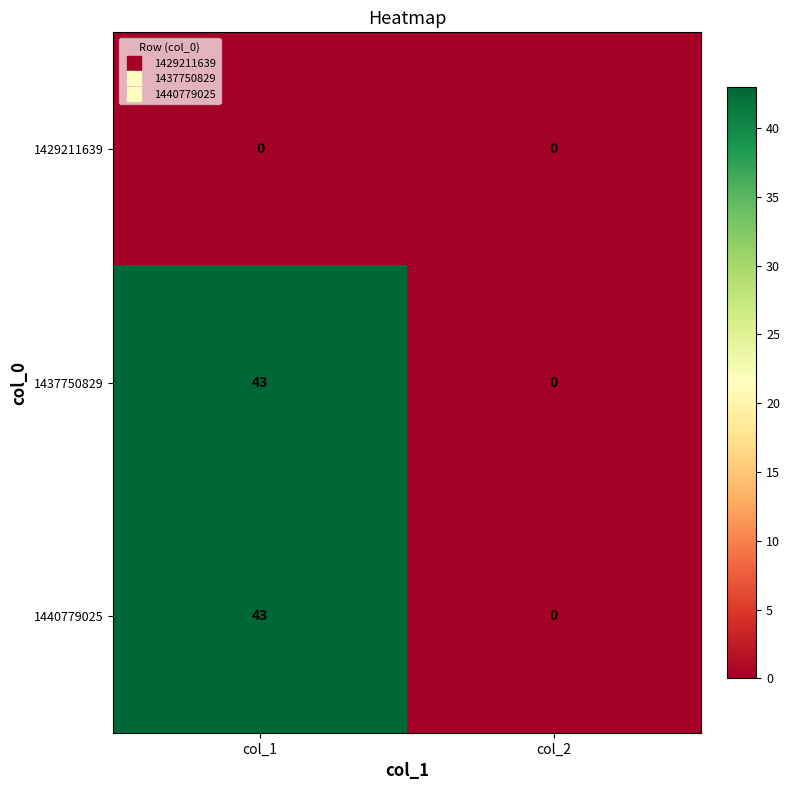

Is it true that 1437750829 equals 0 at col_2?

True